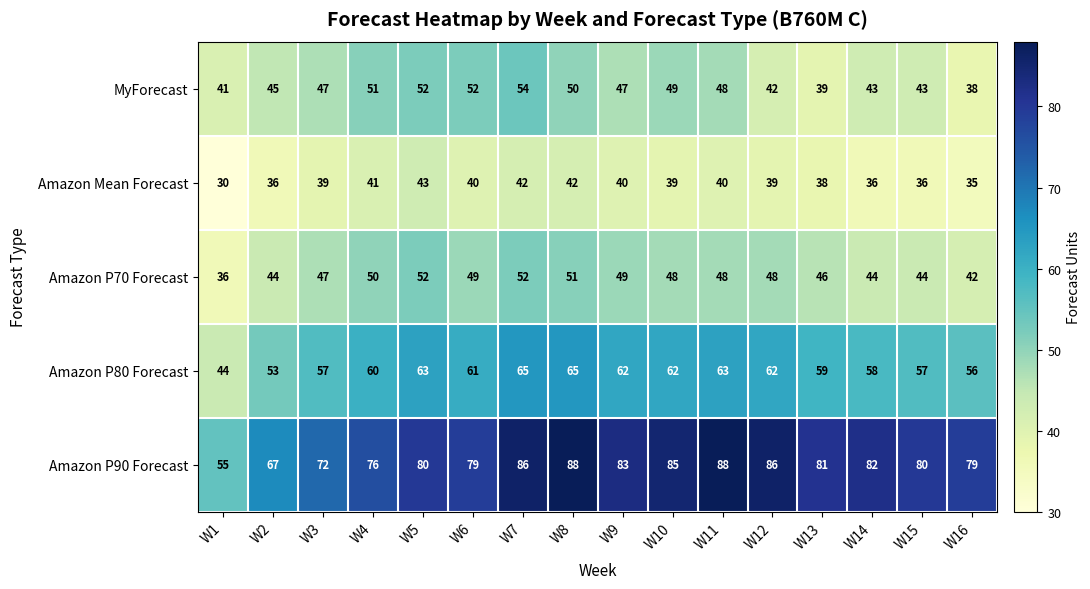

The value of Amazon P70 Forecast at W1 is 36. True or false?

True